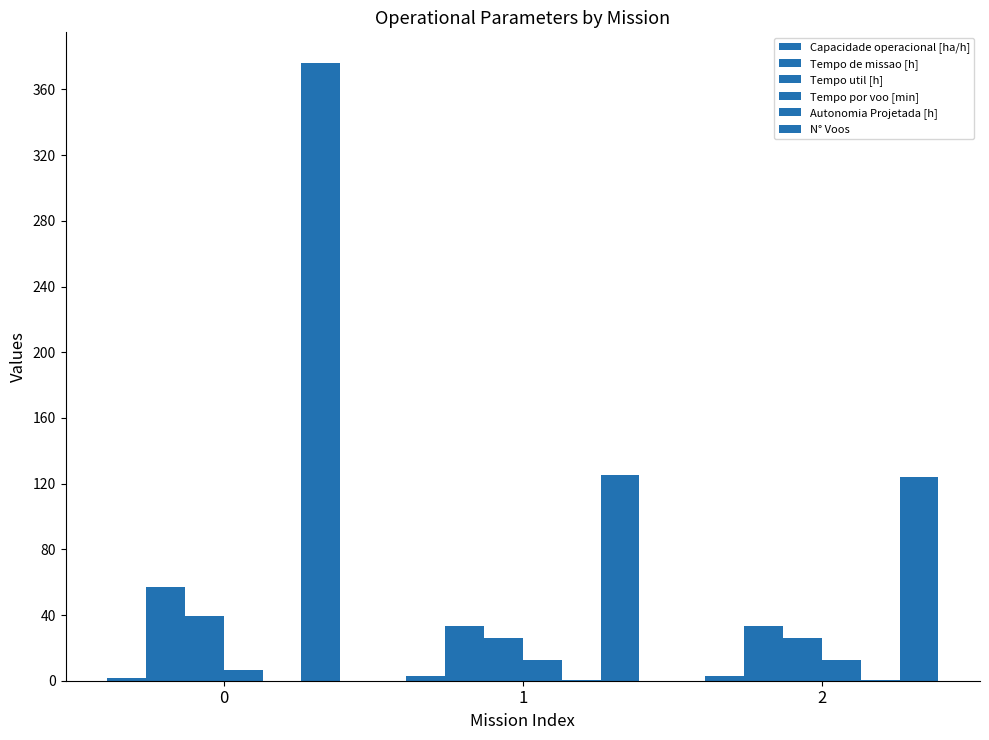

How many series are shown in this chart?

6